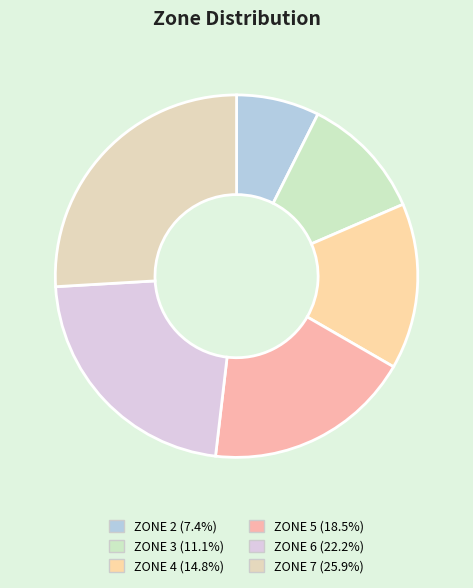

How many slices are in this pie chart?

6